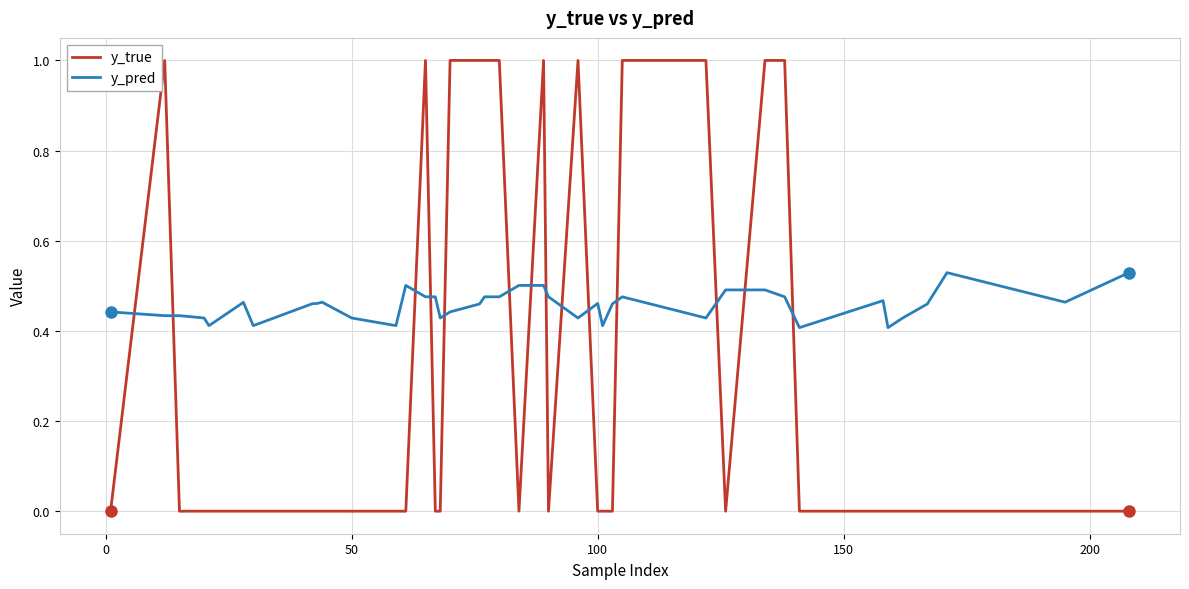

Which series has the largest total across all categories?

y_pred